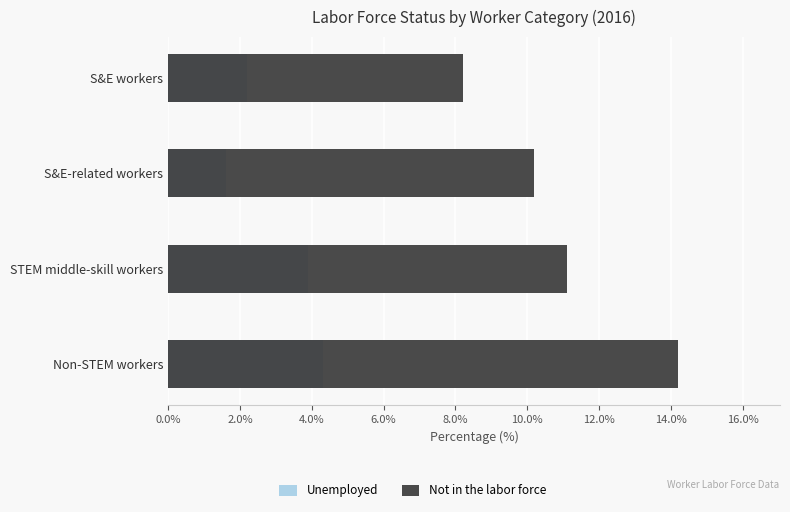

What is the difference between the maximum and minimum values in the Unemployed series?

2.7